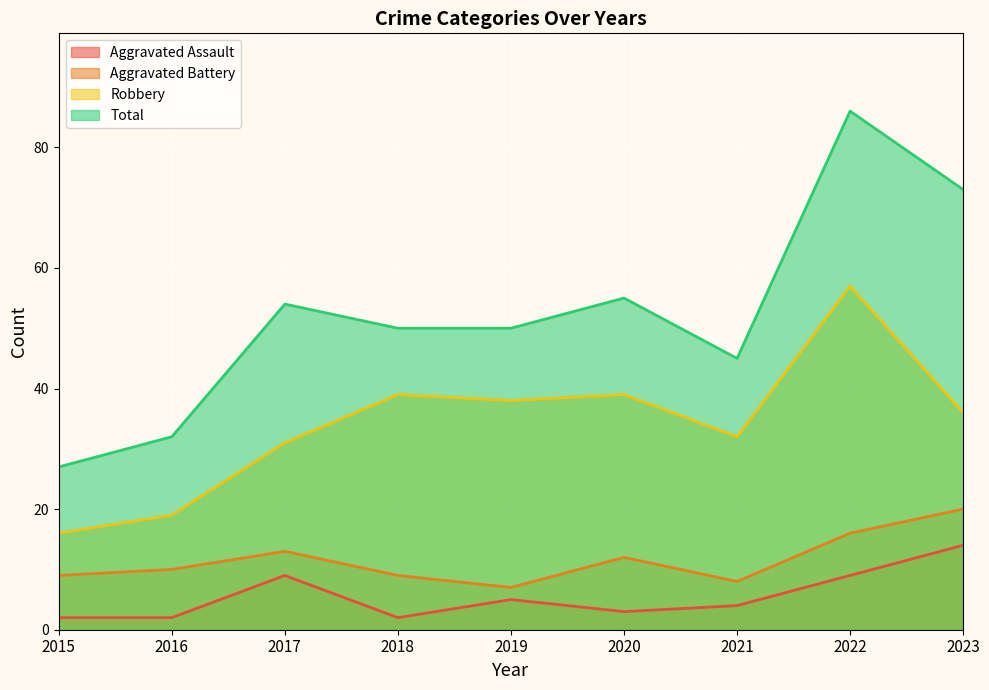

What is the value of the Aggravated Battery point at the 1st from the left?

9